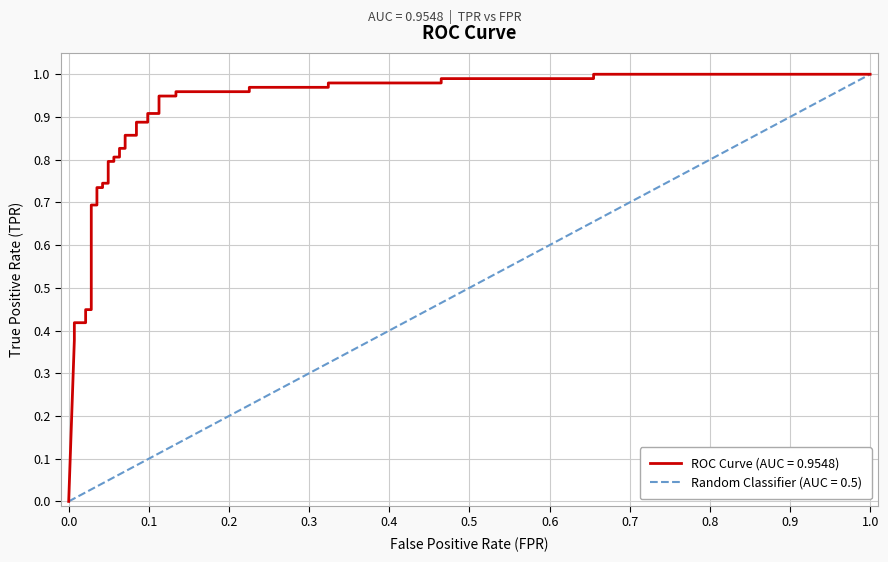

What is the difference between the second highest and minimum values?

1.0